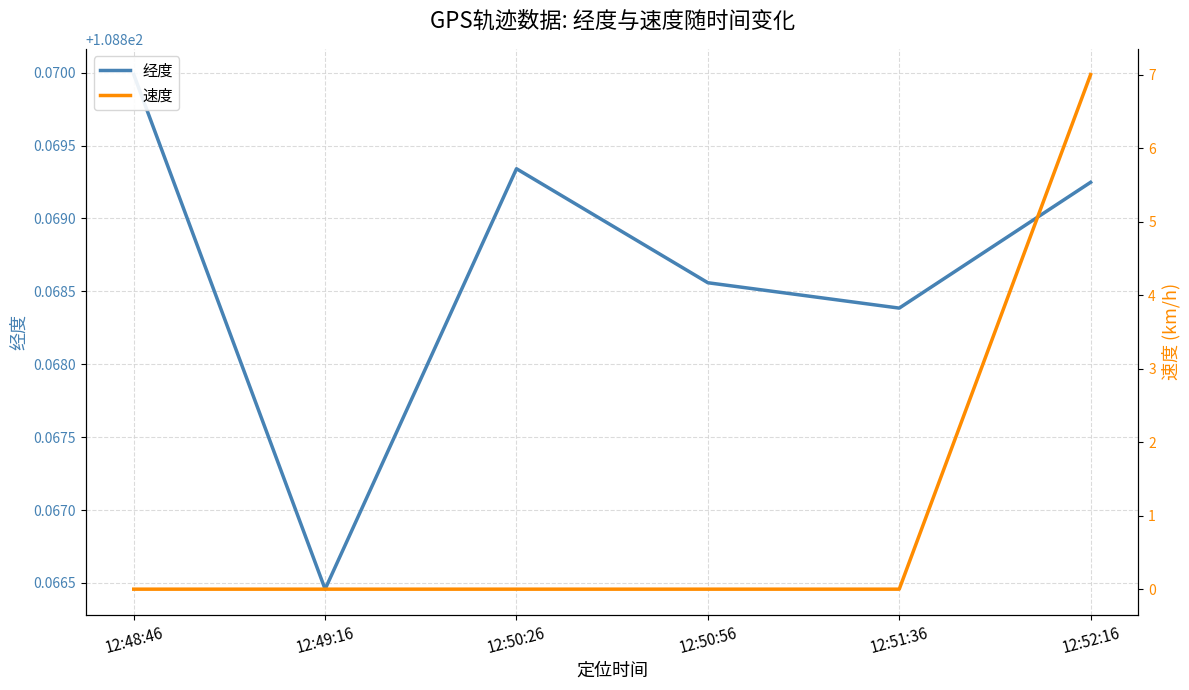

True or false: 速度 and 经度 intersect in this chart.

False